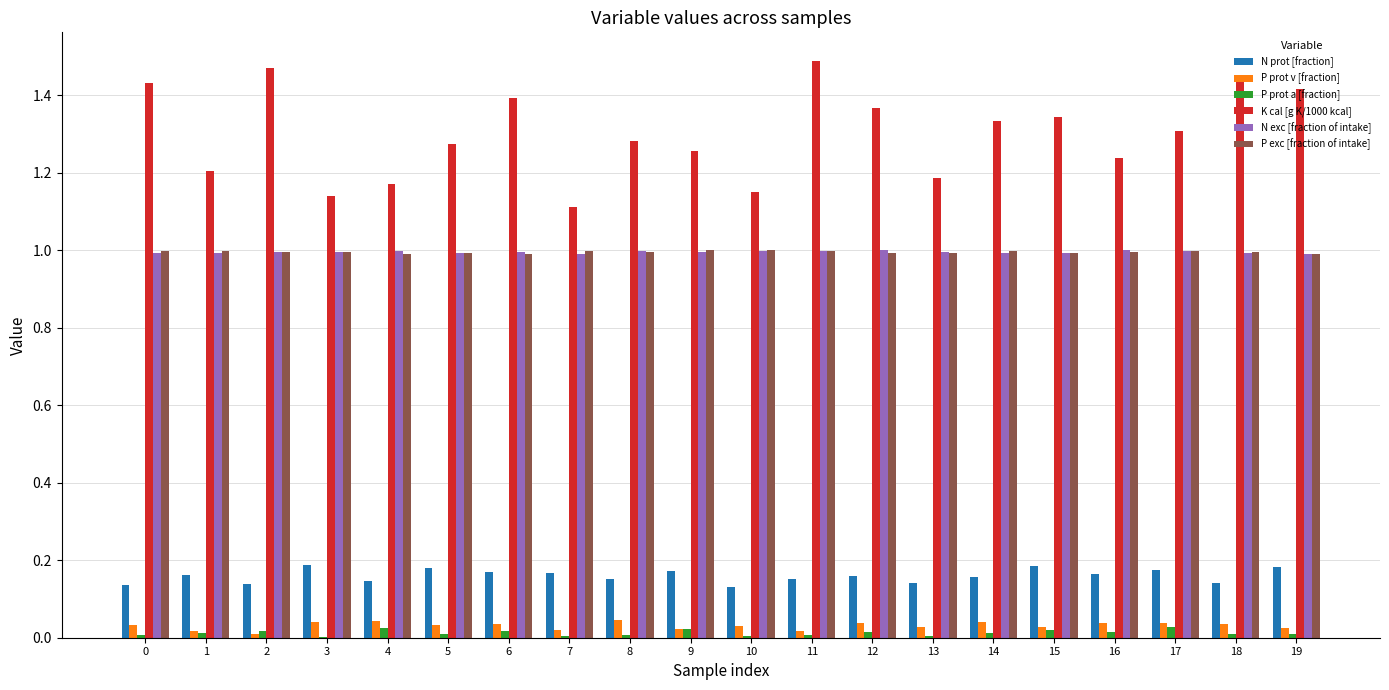

The N exc [fraction of intake] series shows 0.6 at 13. True or false?

False